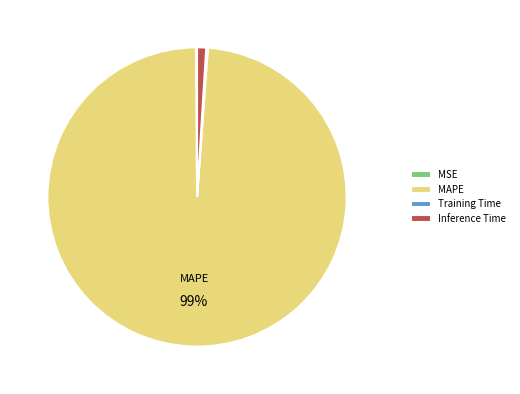

Do Inference Time and MAPE together represent more than half of the pie?

Yes